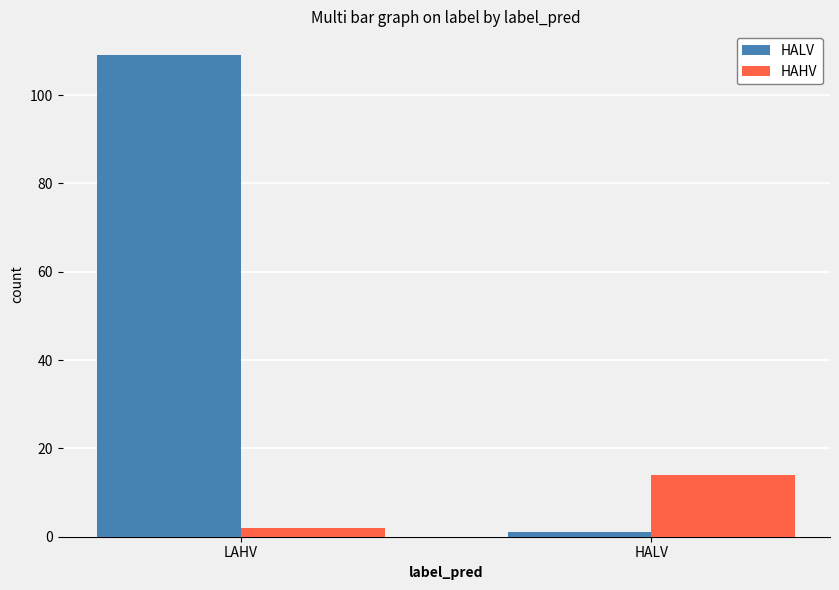

Which series has the largest range (max minus min)?

HALV